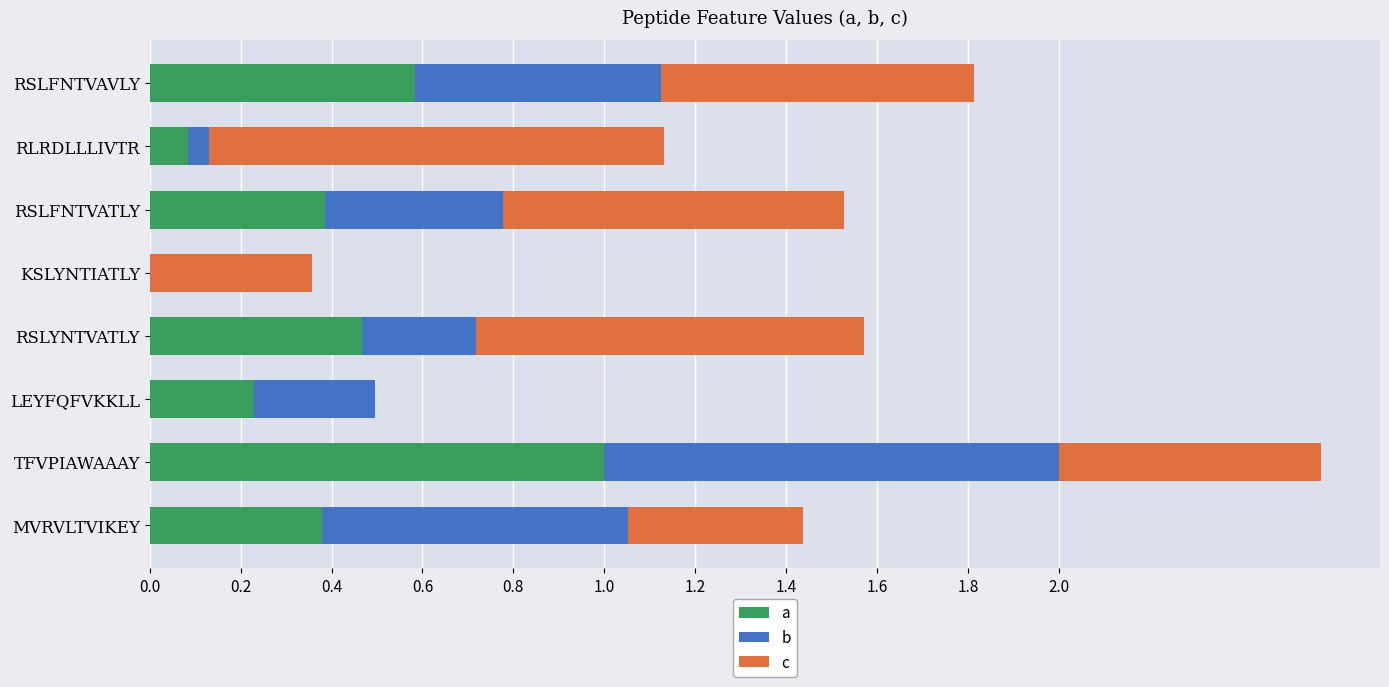

True or false: a has a value of 0.1 at MVRVLTVIKEY.

False